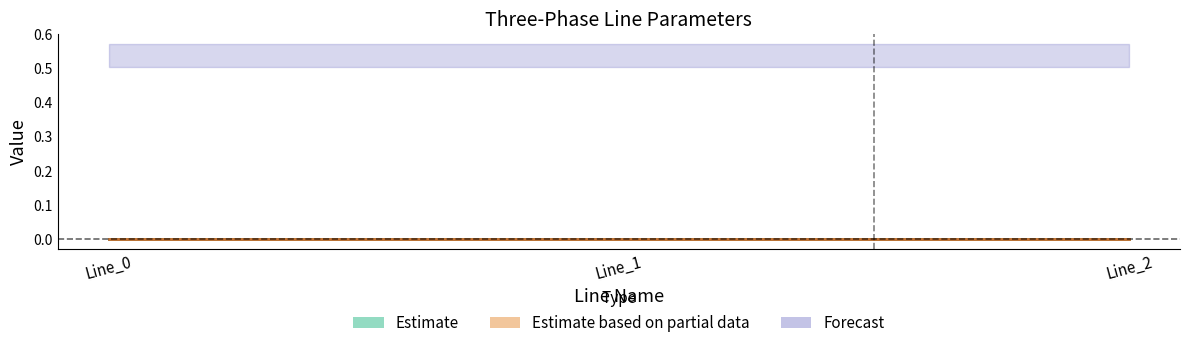

Is it true that pf_vm_c_from_pu equals 0.5 at Line_1?

True